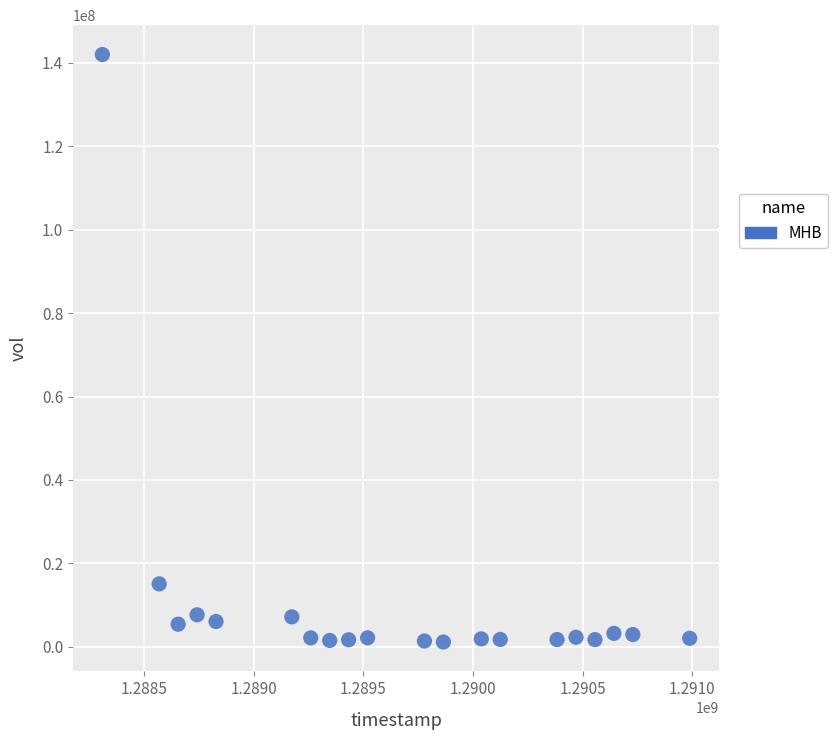

What is the range of Y values (max minus min)?

140885200